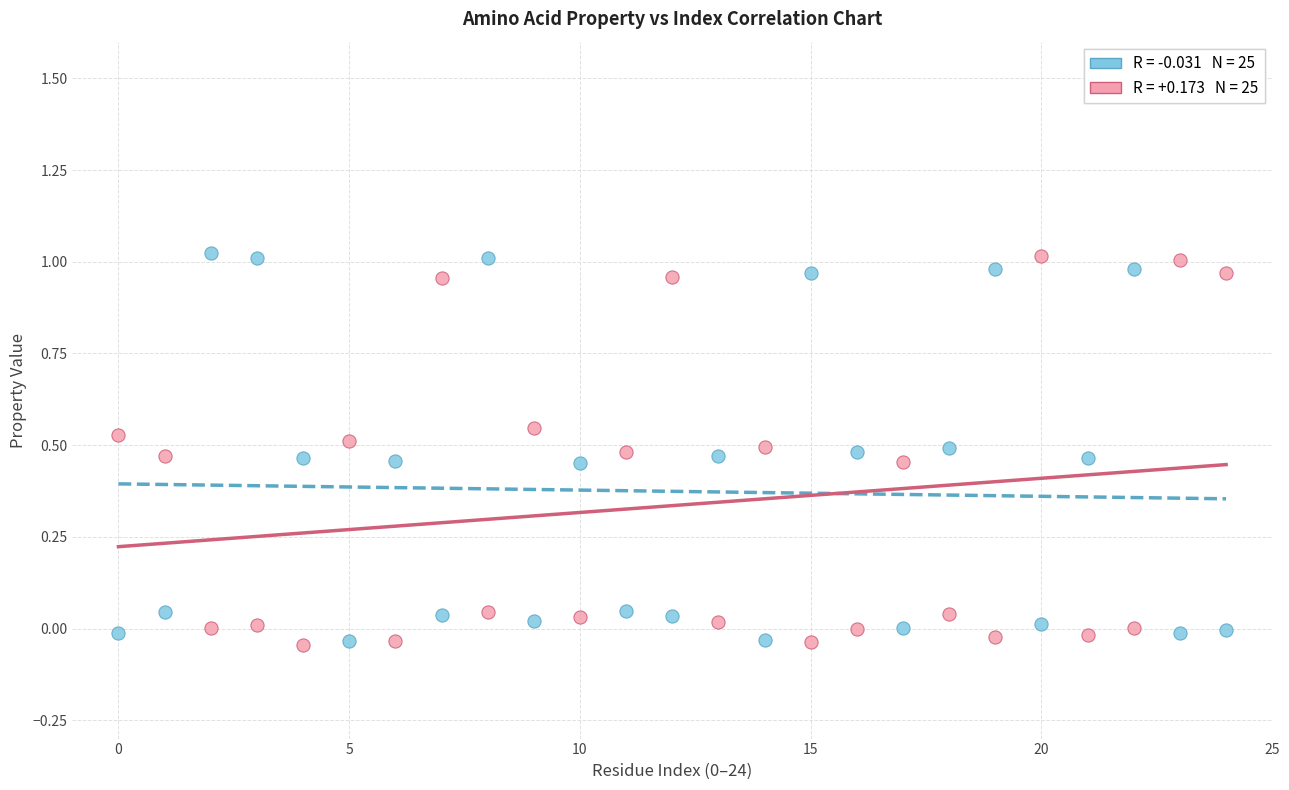

Across all data points, what is the range of Y values (max minus min)?

1.1